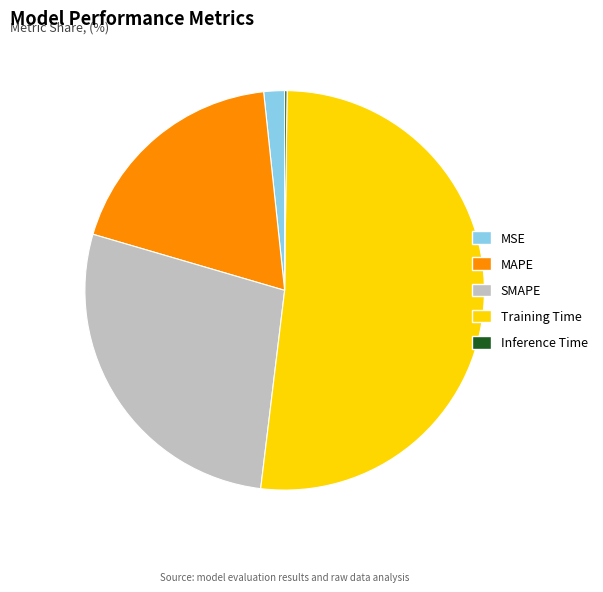

What is the largest slice in the pie chart?

Training Time